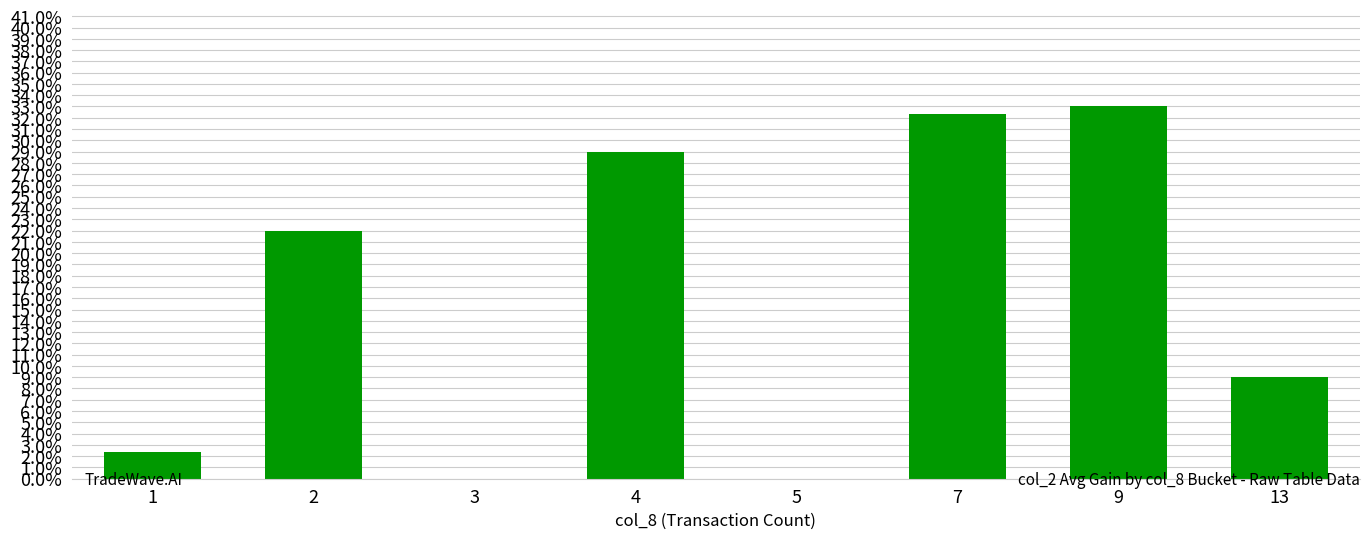

At which label does the data first exceed 0?

1